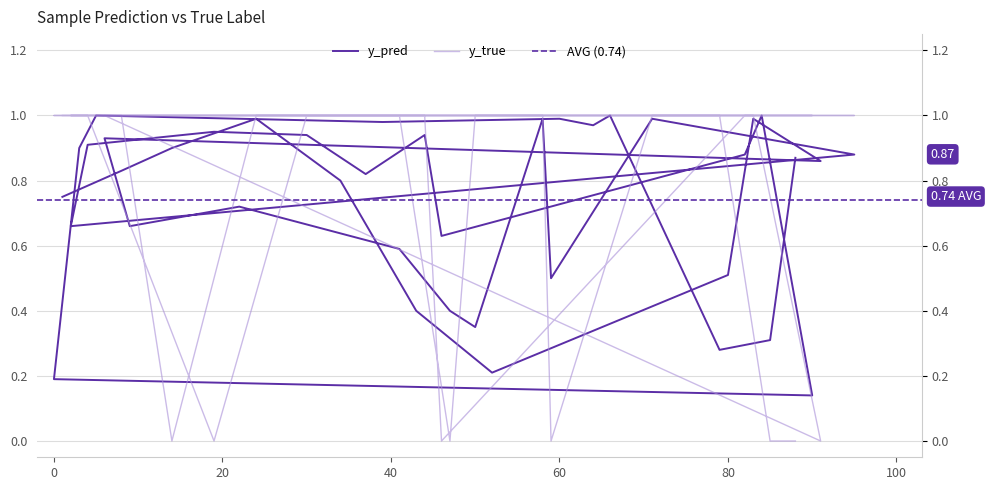

True or false: y_true and y_pred intersect in this chart.

True